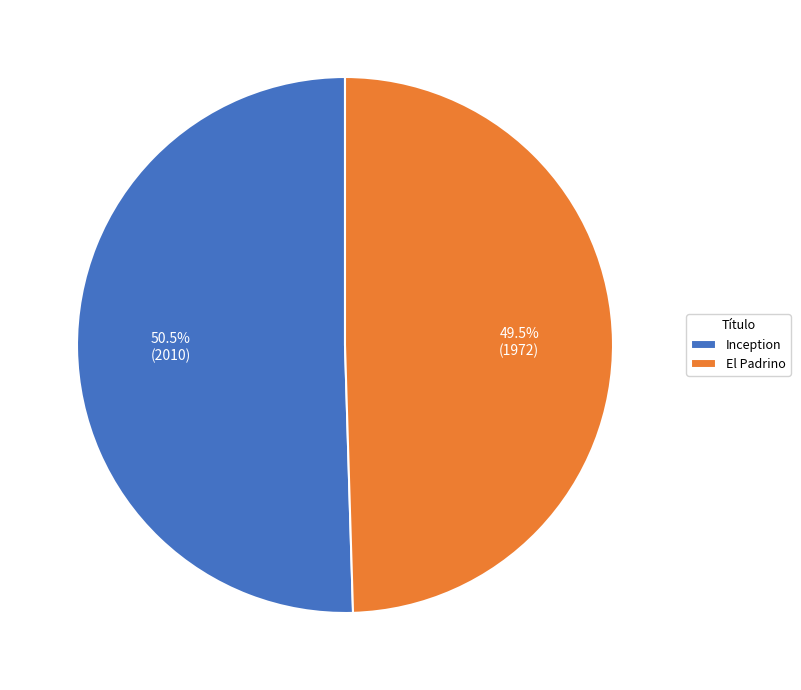

Count the number of slices in the pie.

2